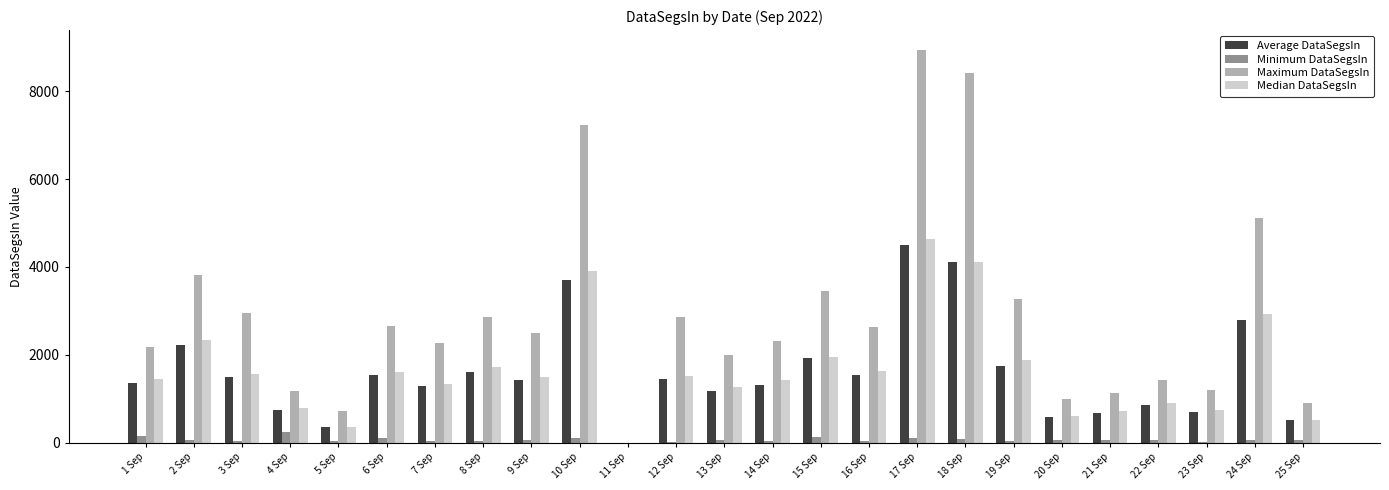

The value of Median DataSegsIn at 11 Sep is 2863.4. True or false?

False